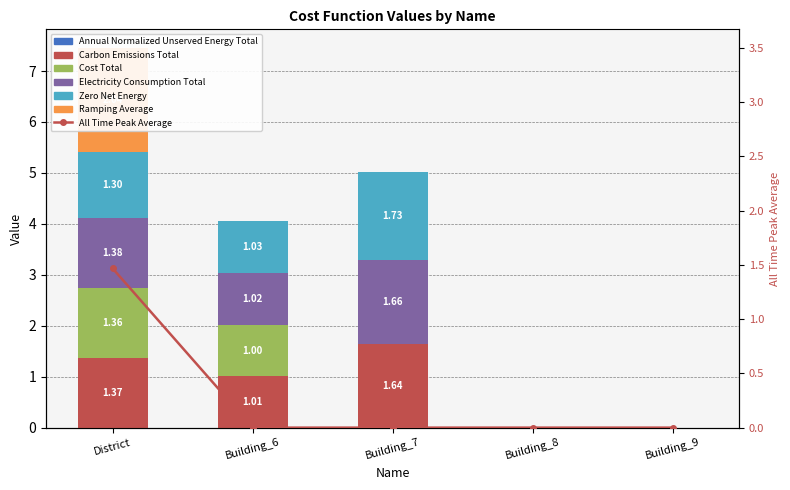

How many values in the carbon_emissions_total series exceed 1?

3